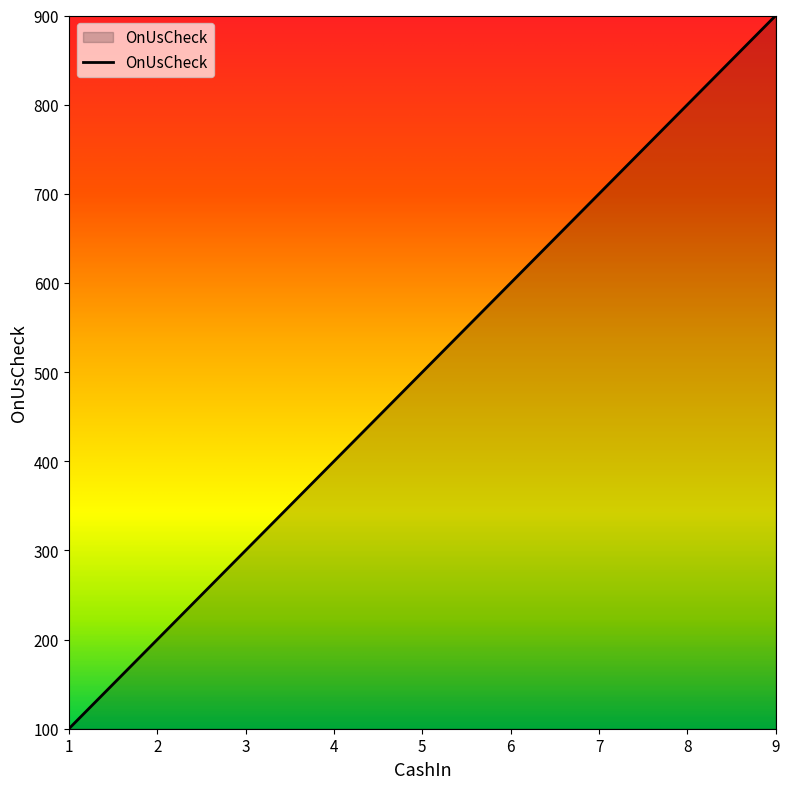

Does the chart have visible grid lines?

No